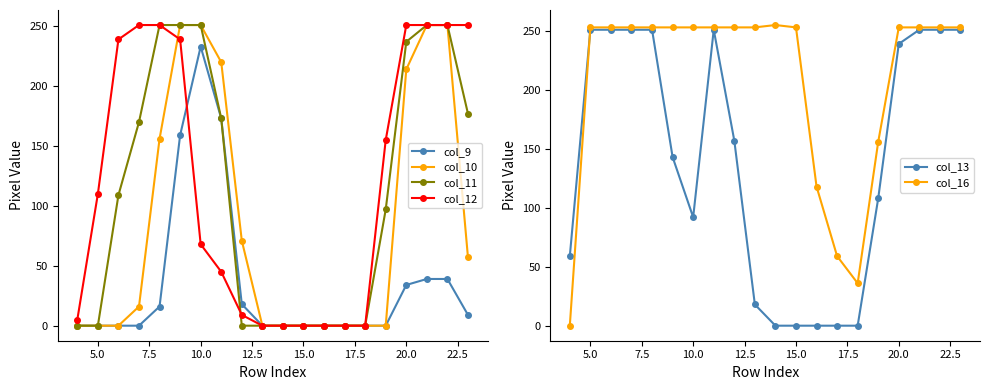

Which category has the highest value in the col_9 series?

10.0